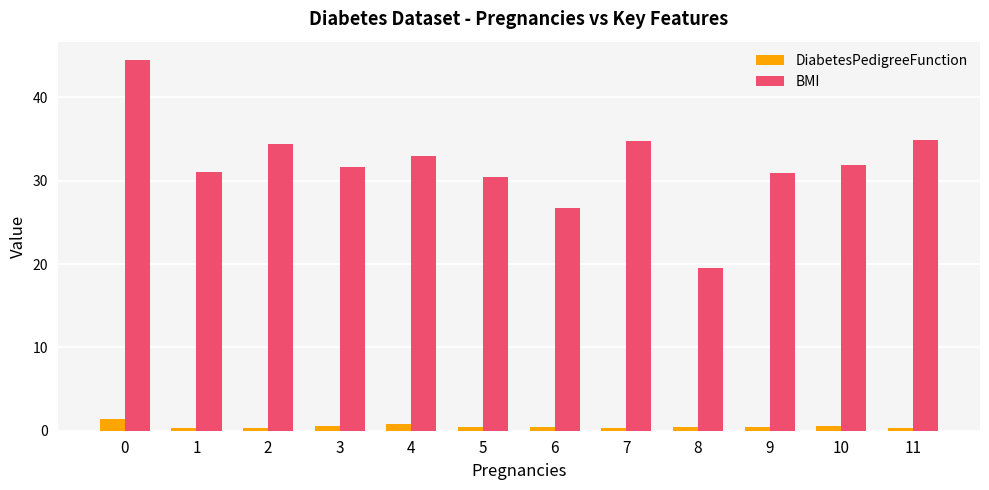

Which series has the largest total across all categories?

BMI